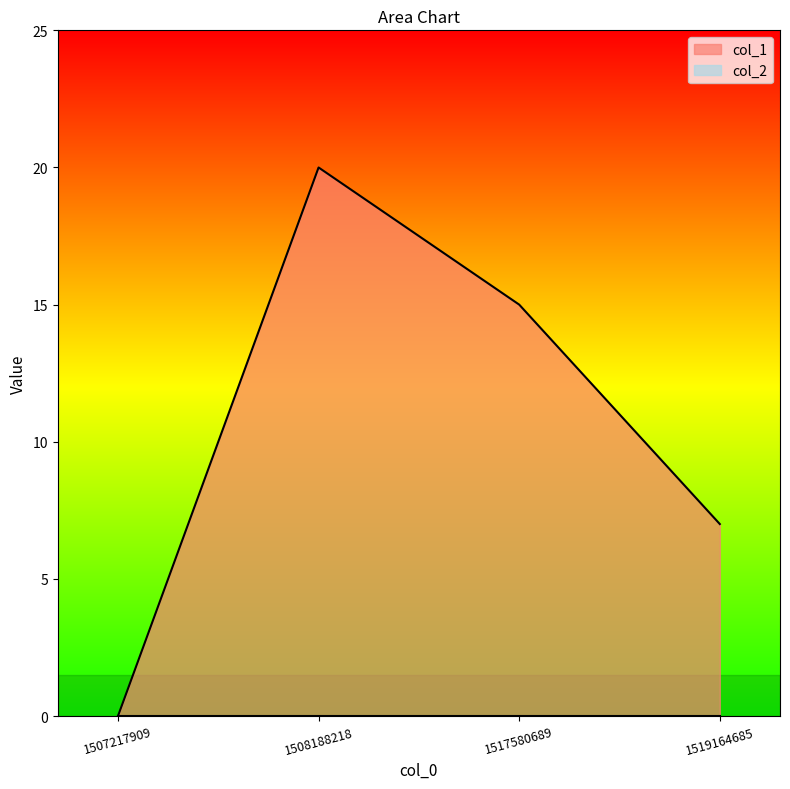

Which category has the lowest value across all series?

1507217909